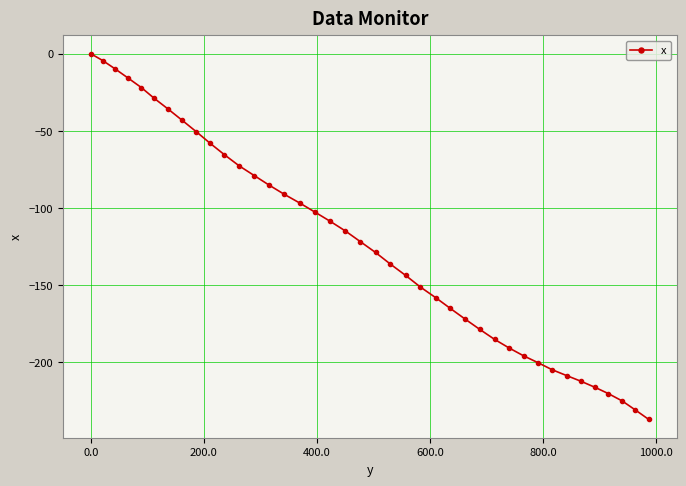

What is the value of the 33rd point from the left?

-204.8